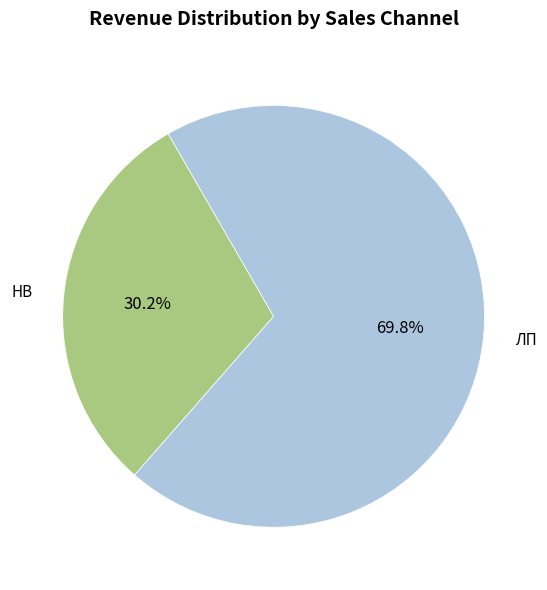

Count the number of slices in the pie.

2